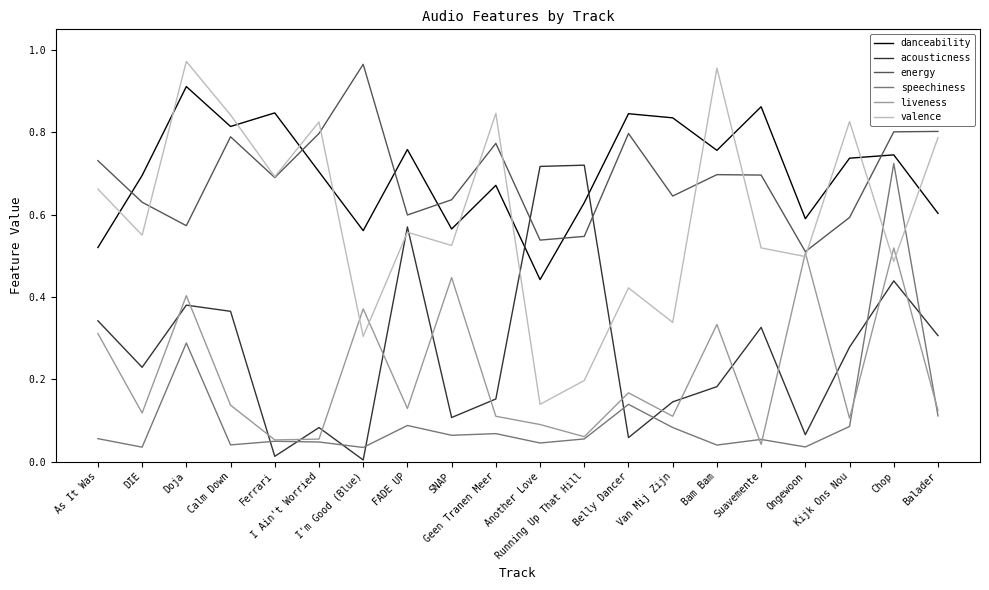

The acousticness series shows 0.0 at Geen Tranen Meer. True or false?

False